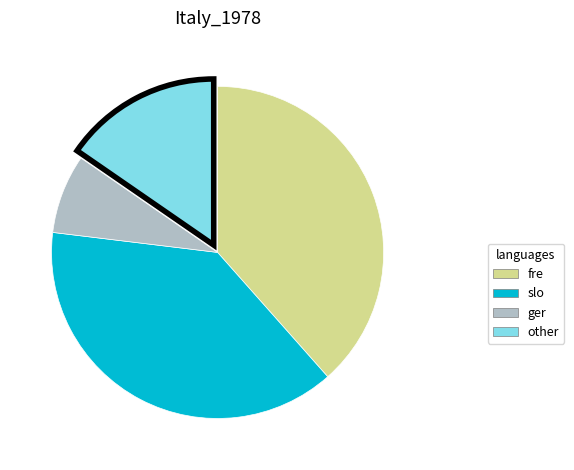

How many segments does this pie chart have?

4